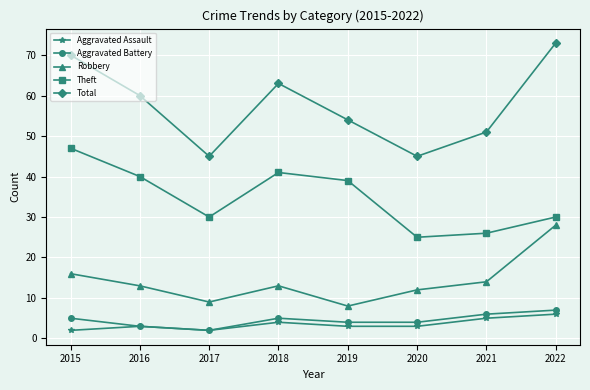

Which series has the largest total across all categories?

Total